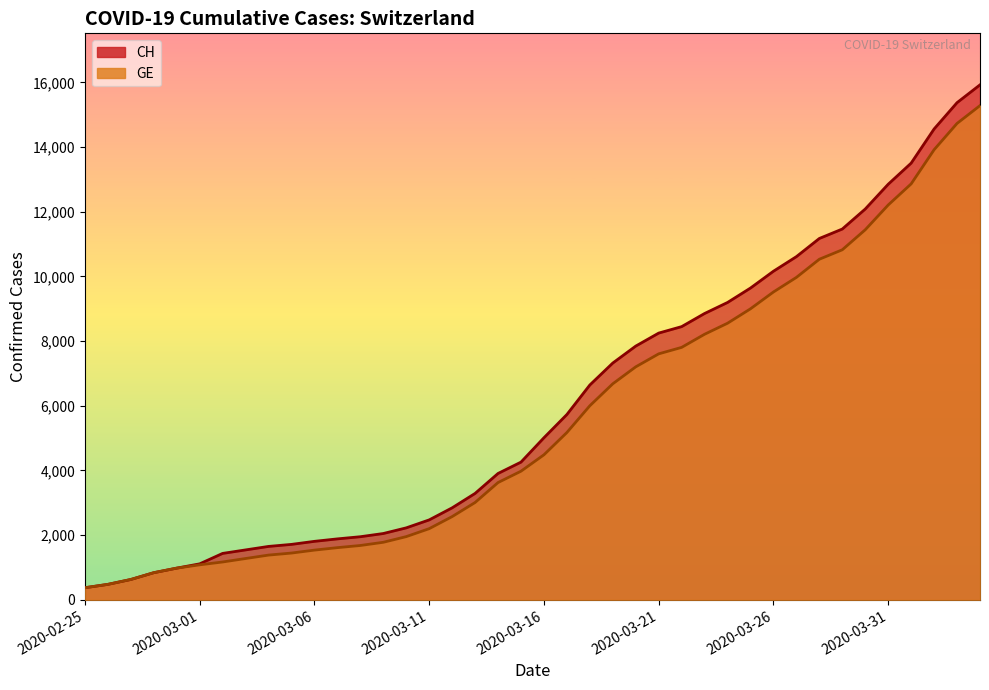

Reading left to right, extract all data points from this chart.

CH: 375	479	630	840	981	1113	1436	1544	1652	1715	1809	1885	1952	2051	2226	2472	2845	3291	3908	4259	5012	5731	6644	7323	7847	8249	8449	8855	9196	9642	10162	10613	11175	11467	12086	12852	13505	14561	15375	15926
GE: 375	479	630	840	981	1083	1171	1278	1384	1447	1538	1614	1681	1780	1955	2201	2574	3010	3627	3978	4485	5174	6002	6681	7205	7607	7807	8213	8554	9000	9520	9971	10533	10825	11444	12210	12863	13919	14733	15284